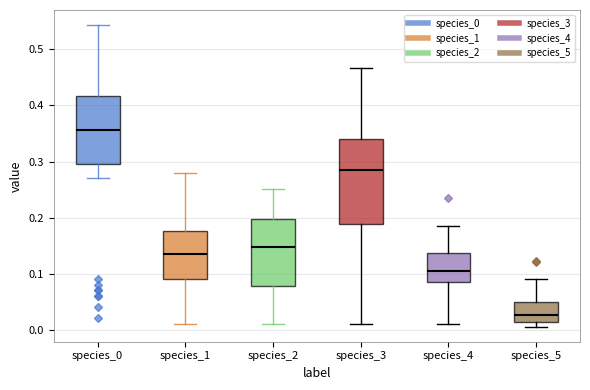

Which box is the tallest, from its lower edge to its upper edge?

species_3